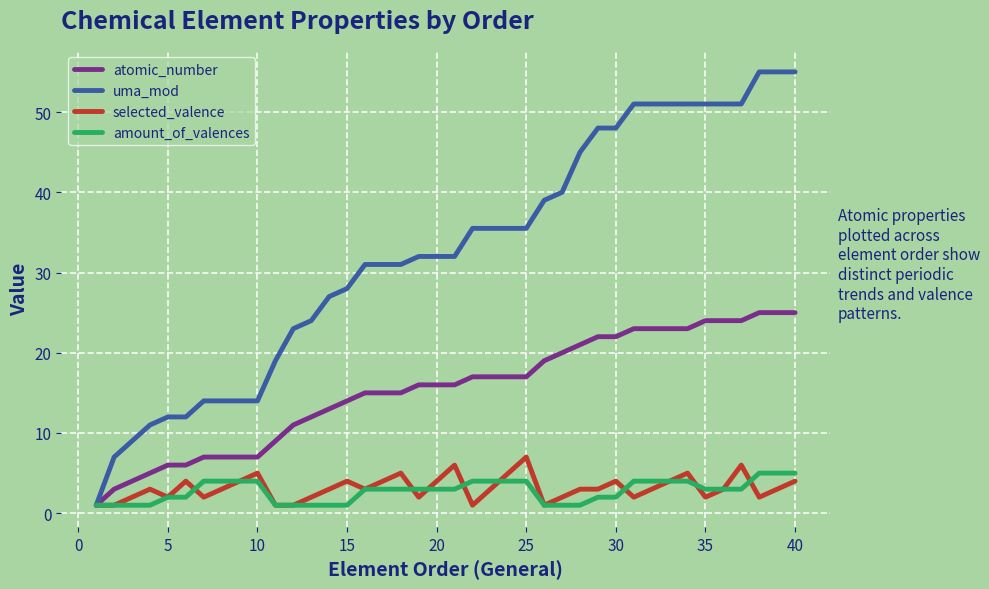

Which series has the widest spread of values?

uma_mod